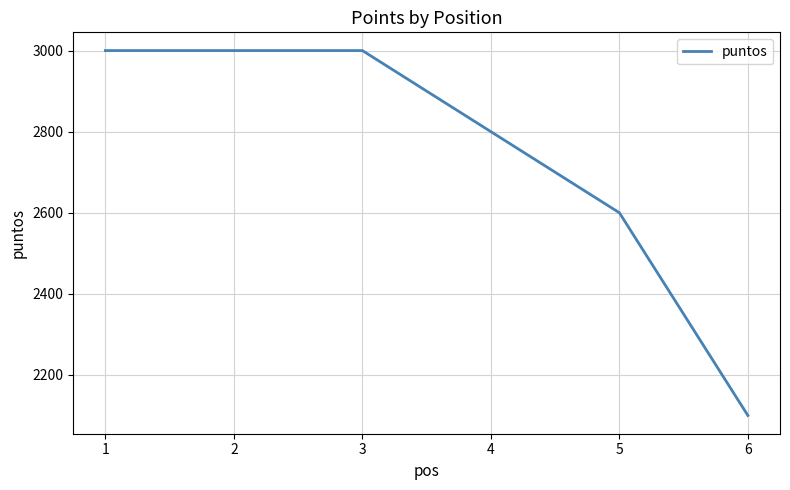

Reading left to right, extract all data points from this chart.

3000	3000	3000	2800	2600	2100